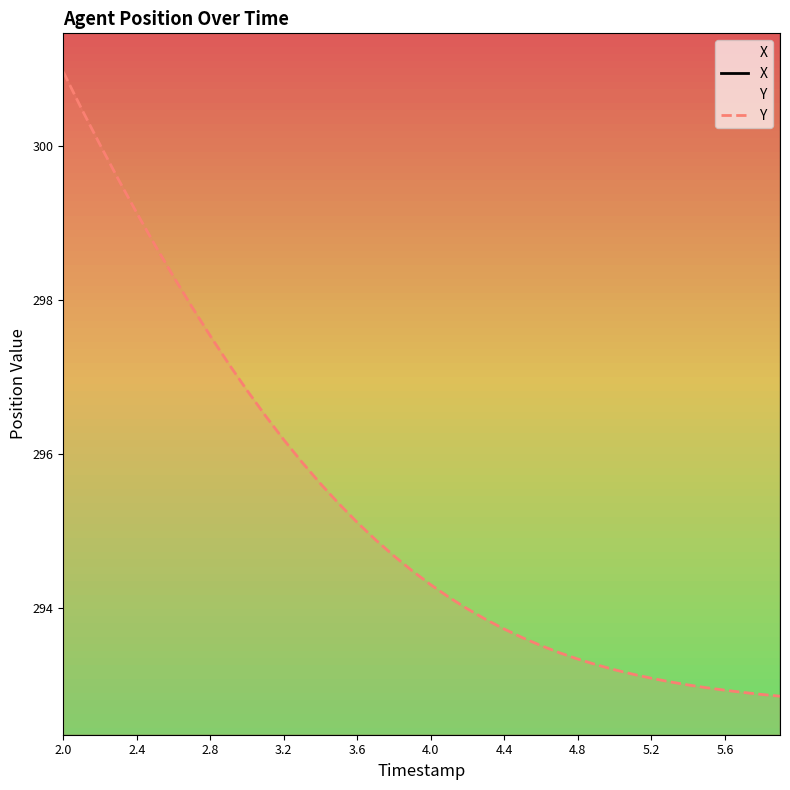

Is it true that Y equals 295.1 at 3.6?

True